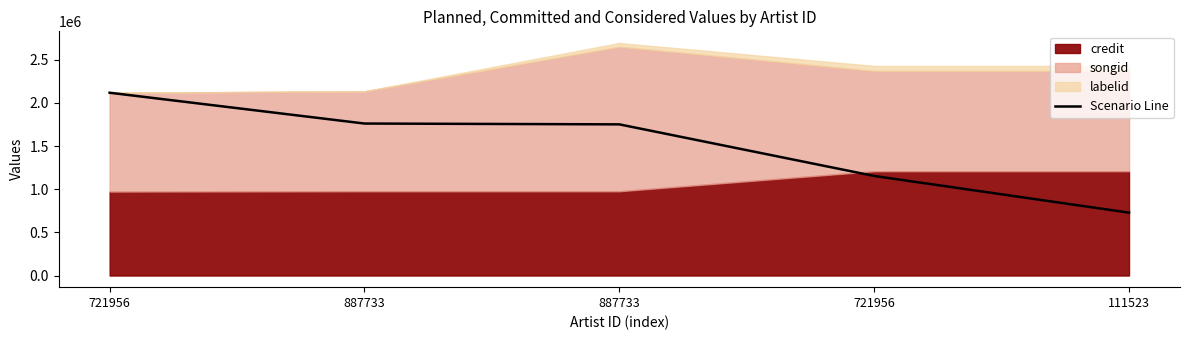

Reading left to right, transcribe all the data shown in this chart.

2117265.0	1760396.5	1750851.1	1153186.0	728328.0